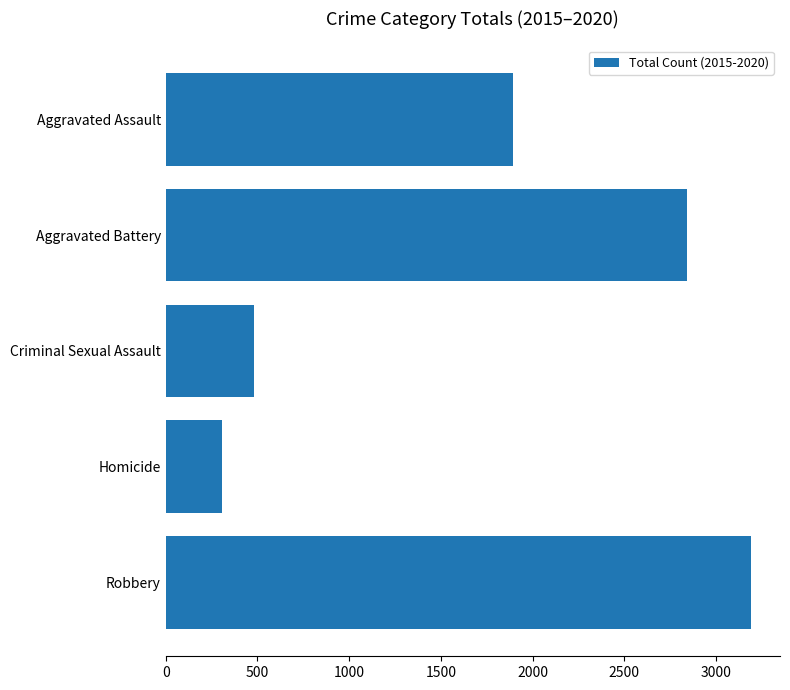

The value at Robbery is 5364. True or false?

False